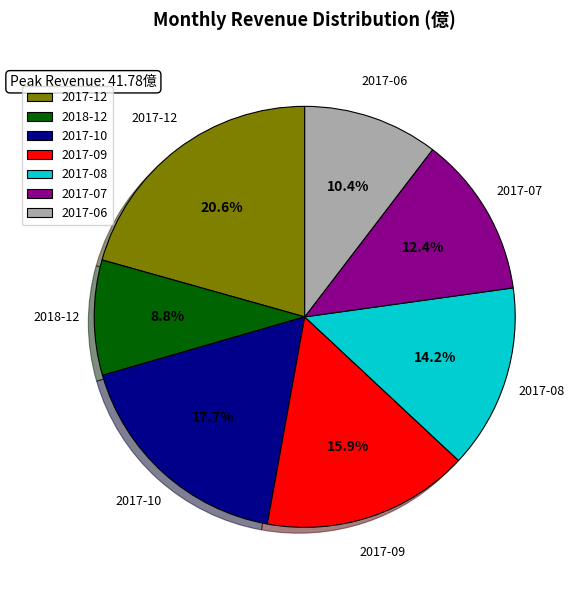

Which has a higher value, 2018-12 or 2017-06?

2017-06